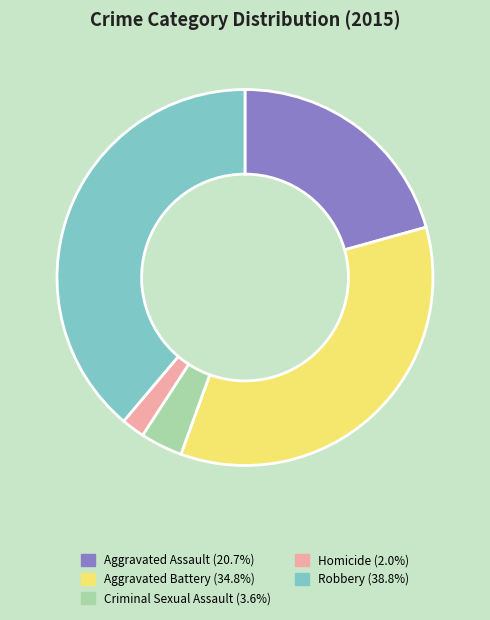

How many slices are in this pie chart?

5